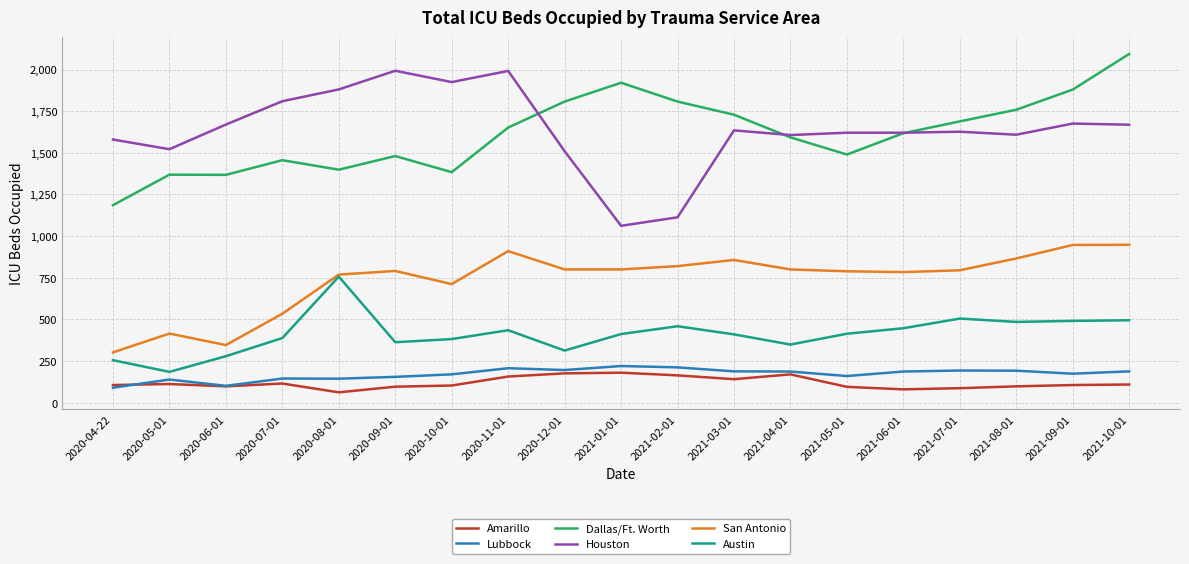

What is the total value across all series at 2021-04-01?

4706